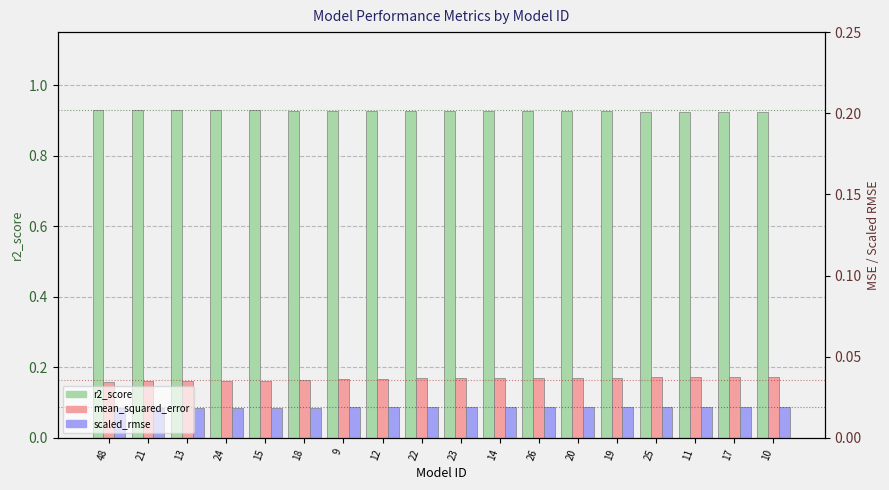

At 13, list the series in order from largest to smallest.

r2_score, mean_squared_error, scaled_rmse